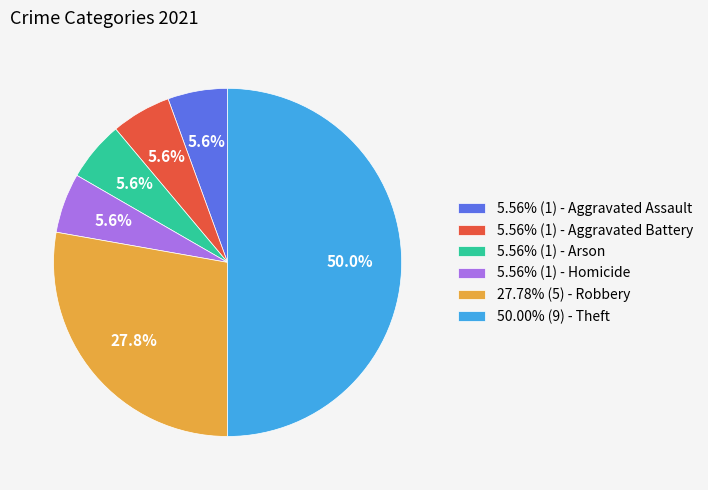

What portion of the pie excludes 5.56% (1) - Aggravated Battery?

94.4%